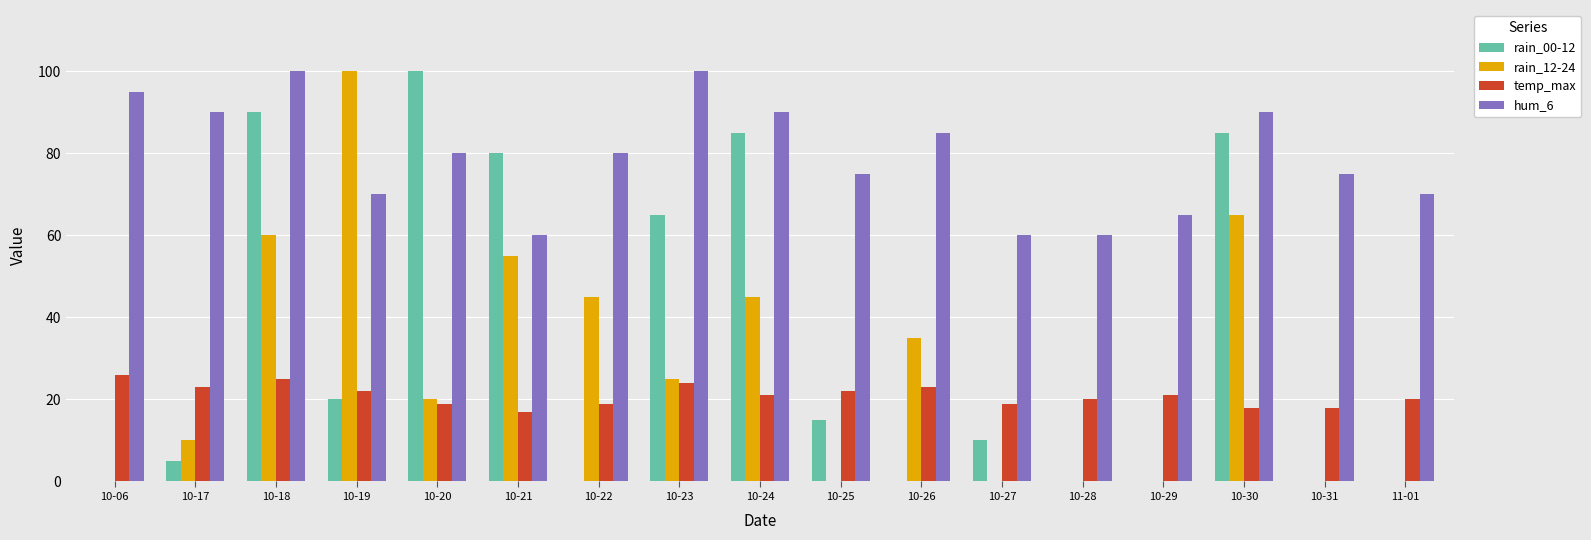

Is the value of temp_max at 10-17 greater than the value of rain_00-12 at 10-21?

No